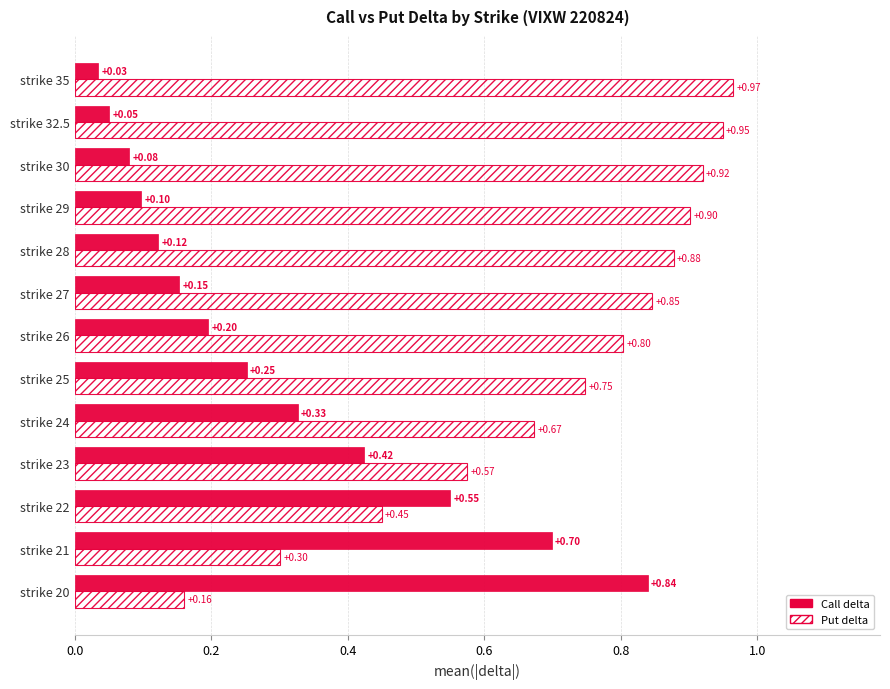

How many data points does each series have?

13